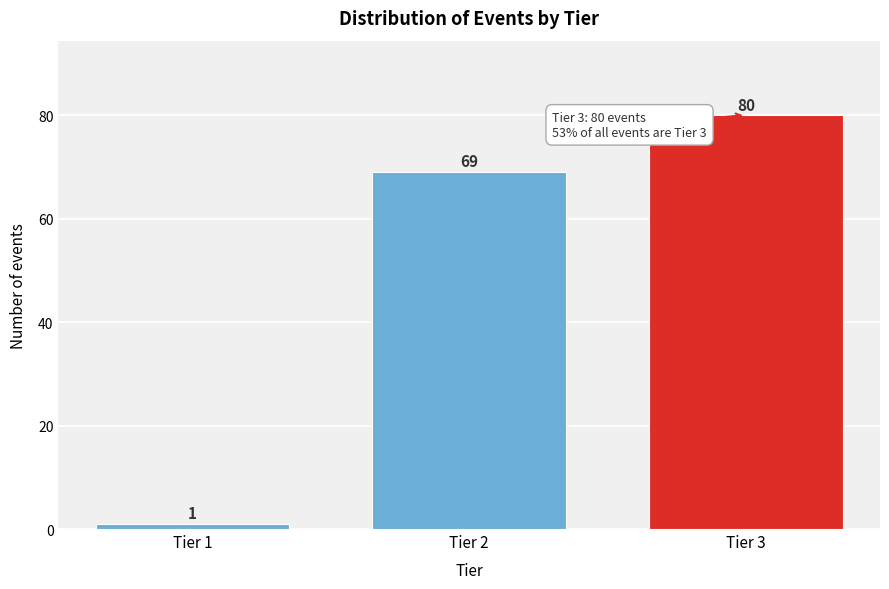

Reading left to right, what are all the values shown in this chart?

1	69	80